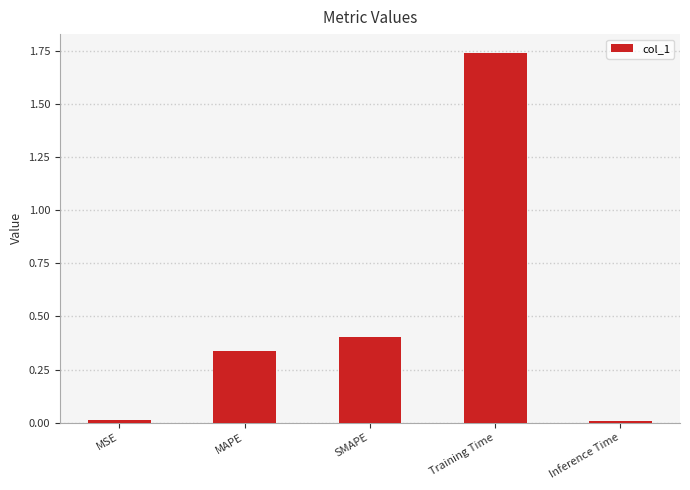

What is the change in value from MAPE to SMAPE?

+0.1